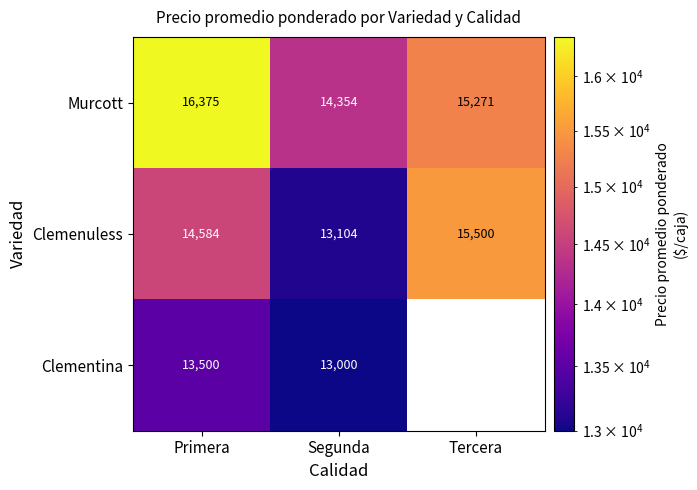

What is the difference between the maximum and second lowest values in the Clemenuless series?

916